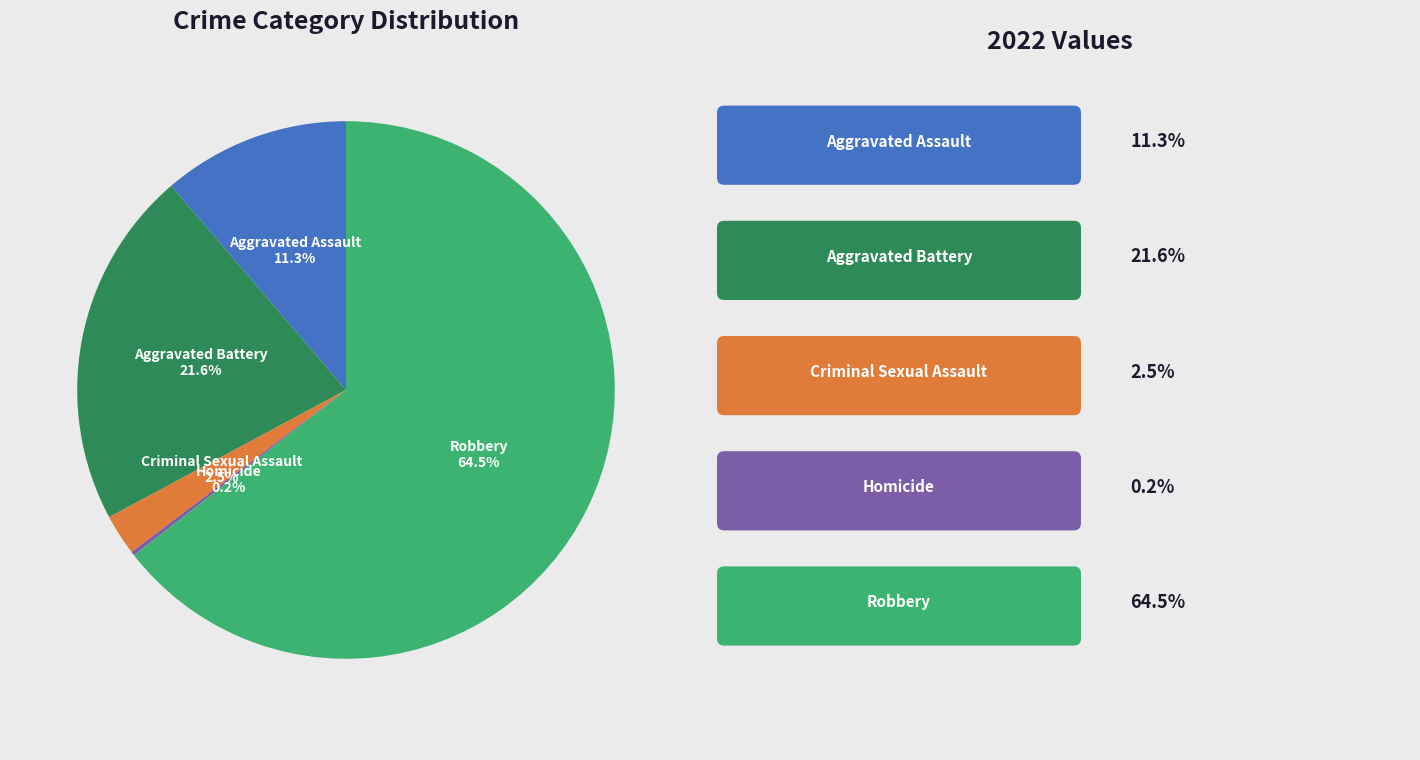

Is it true that Aggravated Battery is 22% of the pie?

True